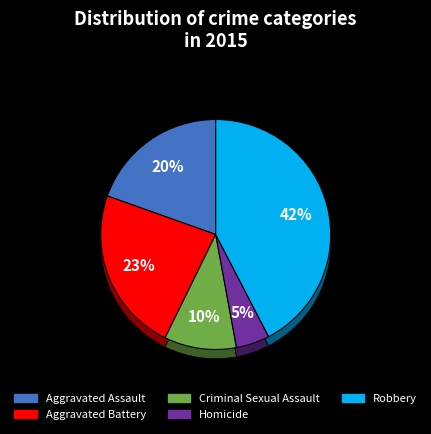

What is the smallest slice in the pie chart?

Homicide